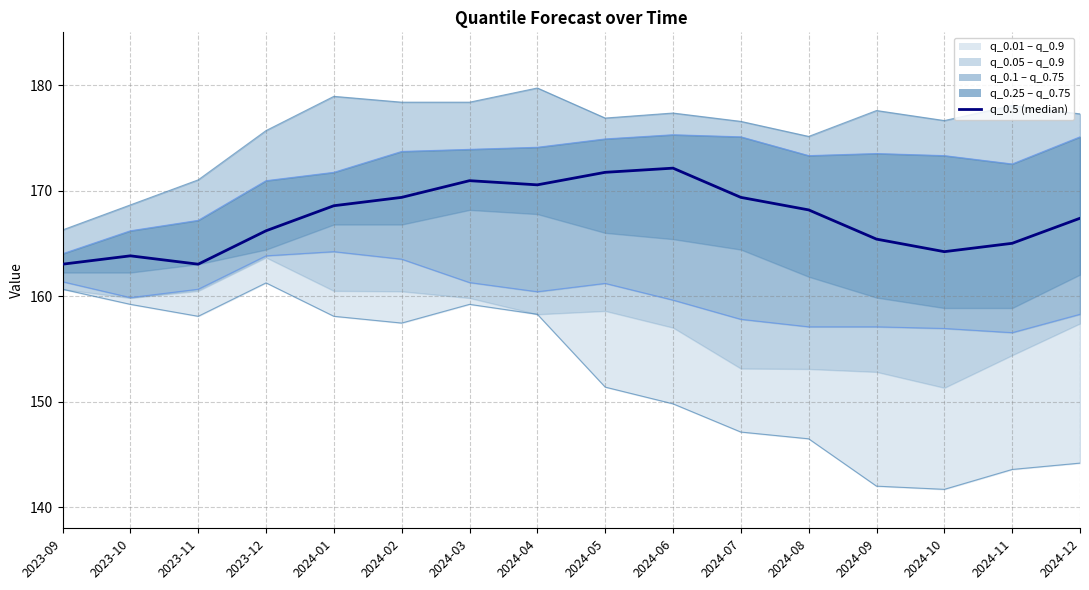

Which series changed the most between 2024-08 and 2024-10?

q_0.01